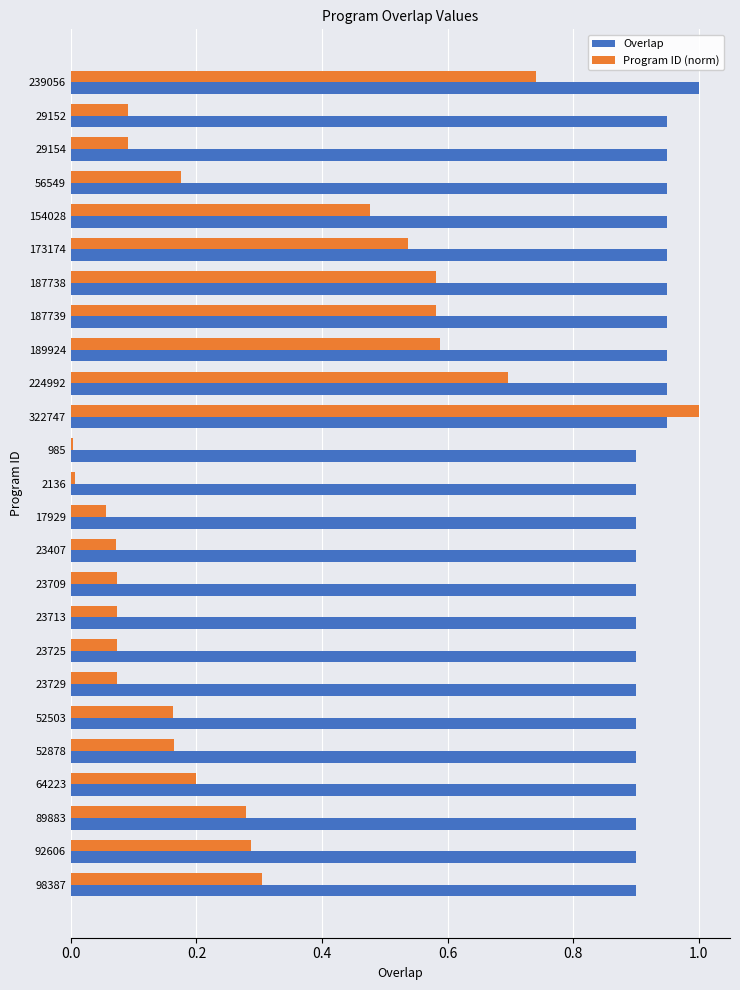

What is the total value across all series at 98387?

1.2